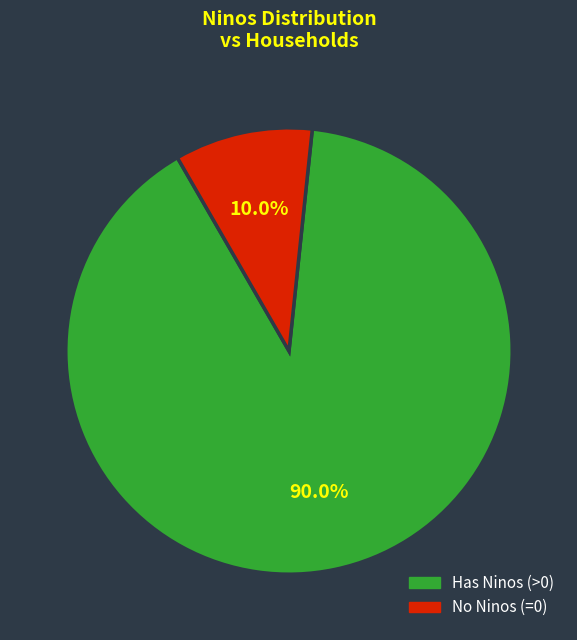

Combined, what portion of the pie is No Ninos (=0) and Has Ninos (>0)?

100.0%